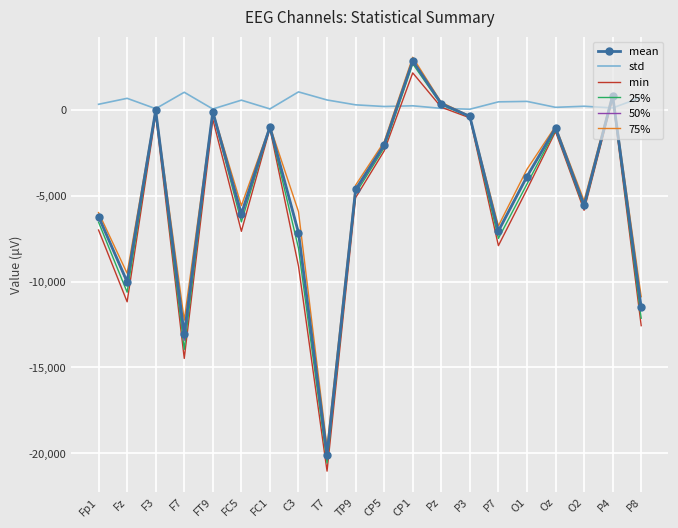

Where is the first local minimum for mean?

Fz